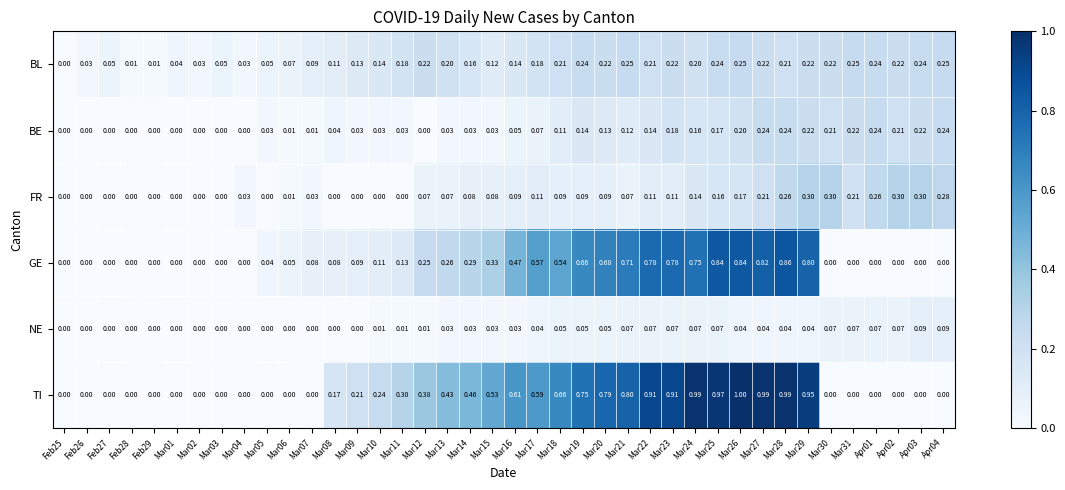

Rank the series by their maximum value, from highest to lowest.

TI, GE, FR, BL, BE, NE